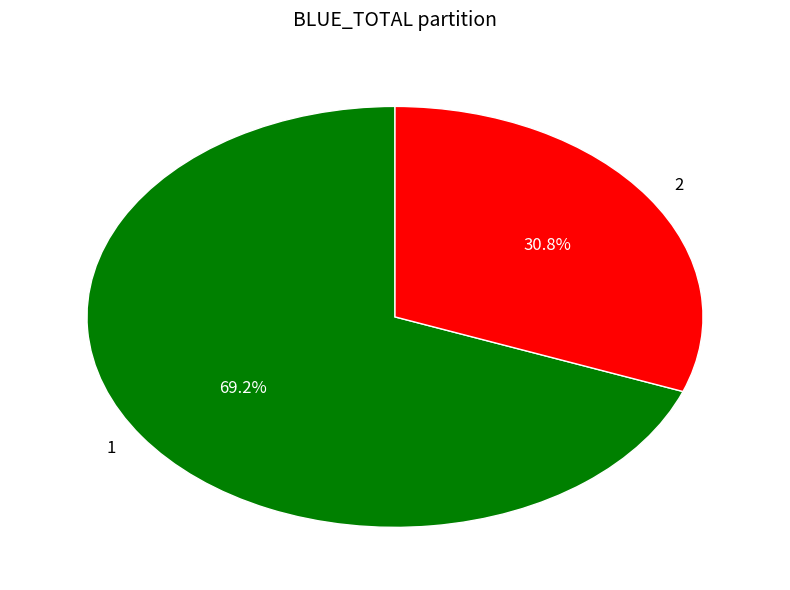

How many segments does this pie chart have?

2